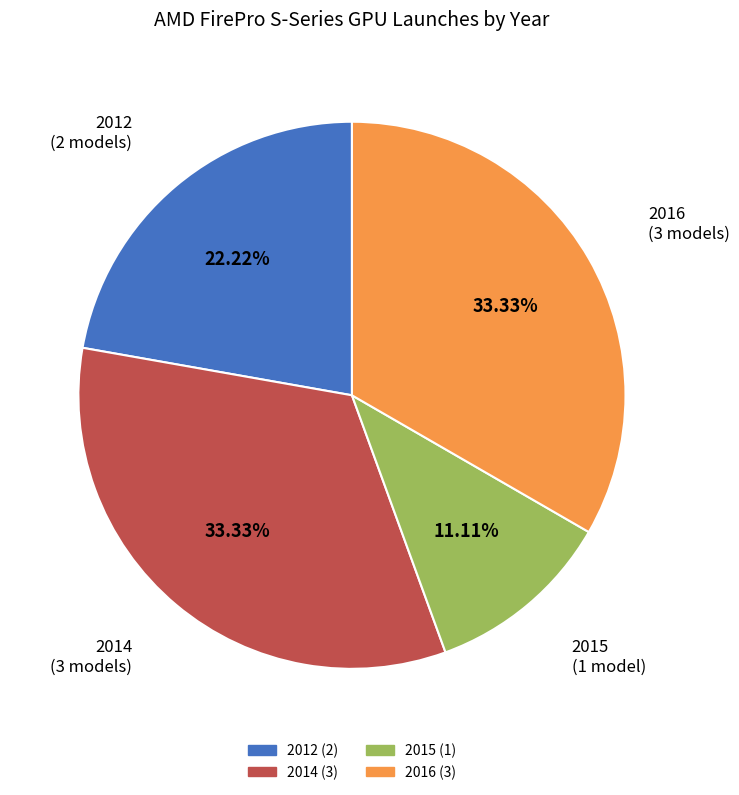

Does any single category account for the majority?

No